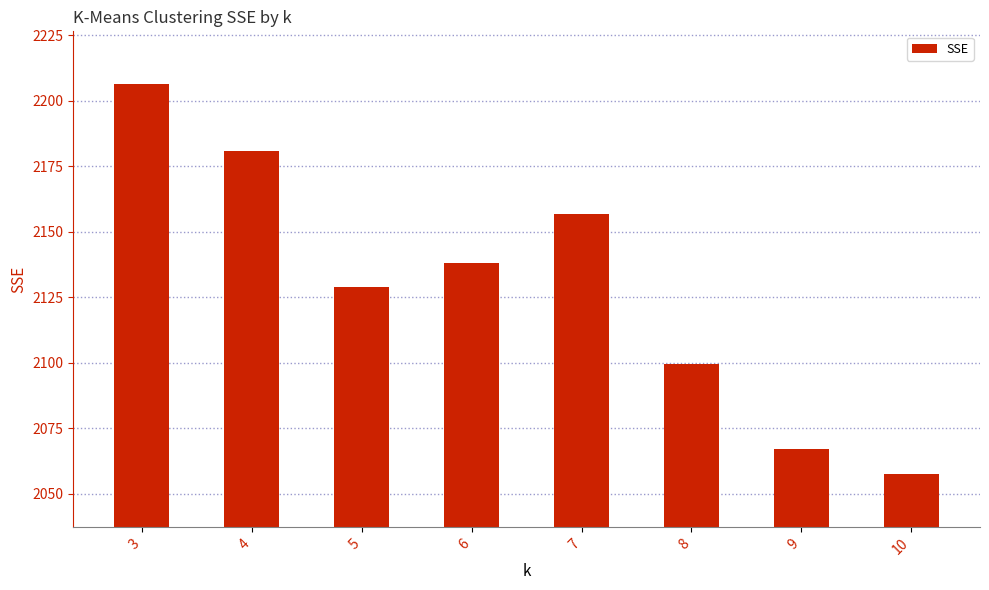

What is the smallest value displayed?

2057.4